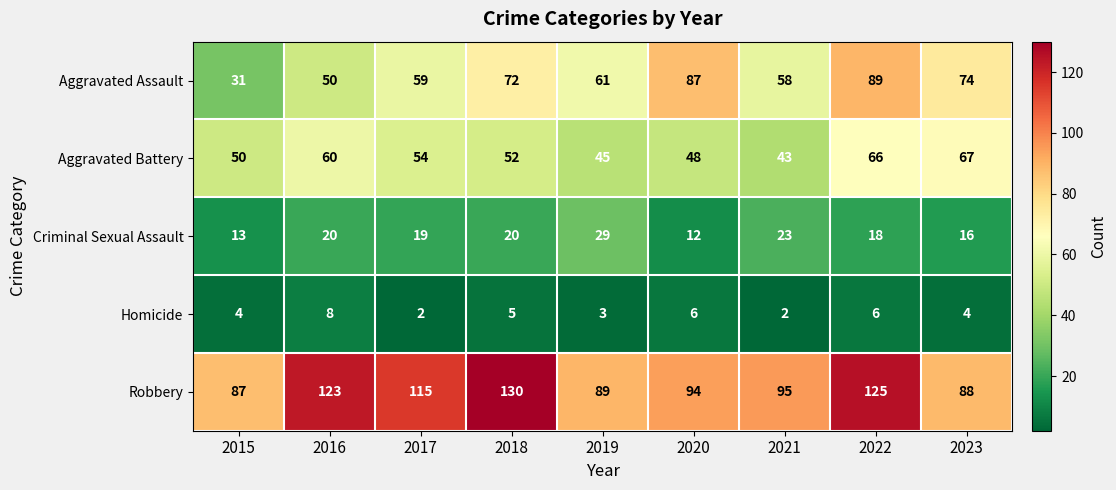

The Aggravated Assault series shows 27 at 2020. True or false?

False